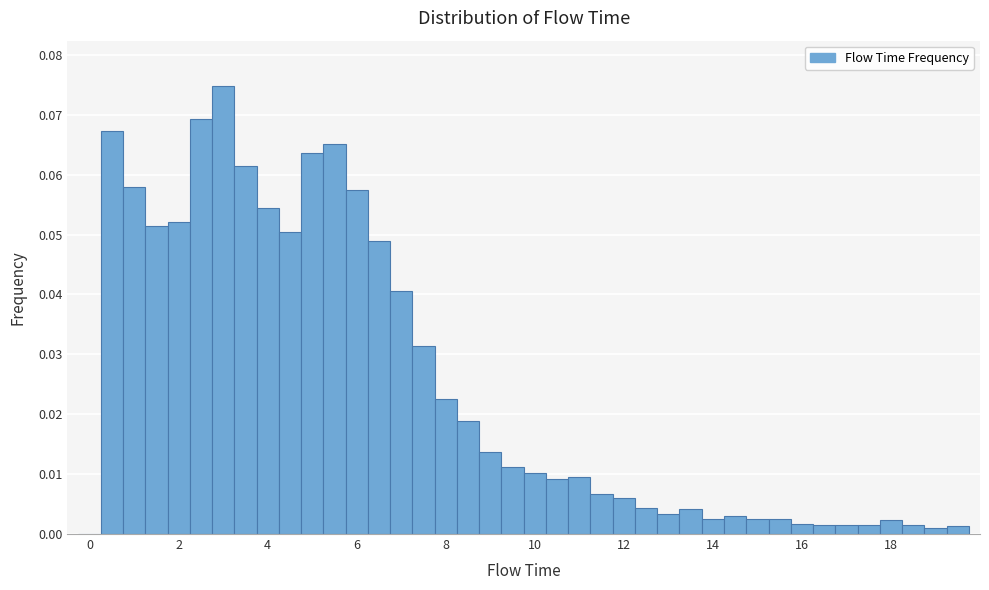

Read against the x-axis, roughly where is the centre of the tallest bar?

3.0